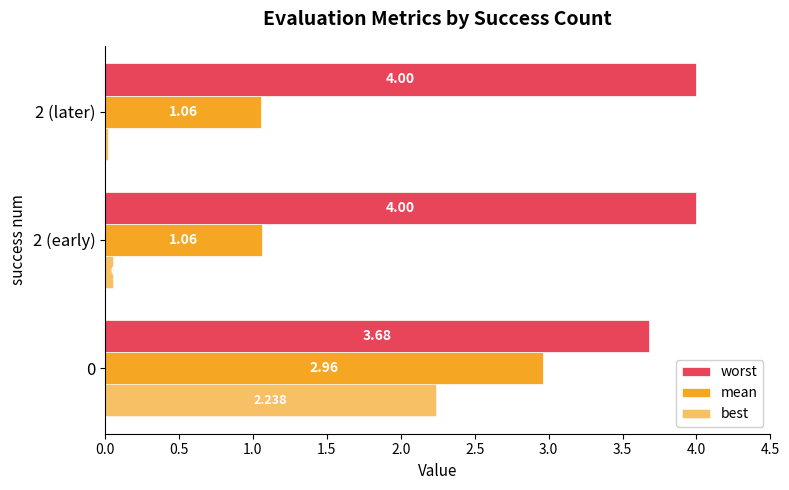

Which series has the widest spread of values?

best